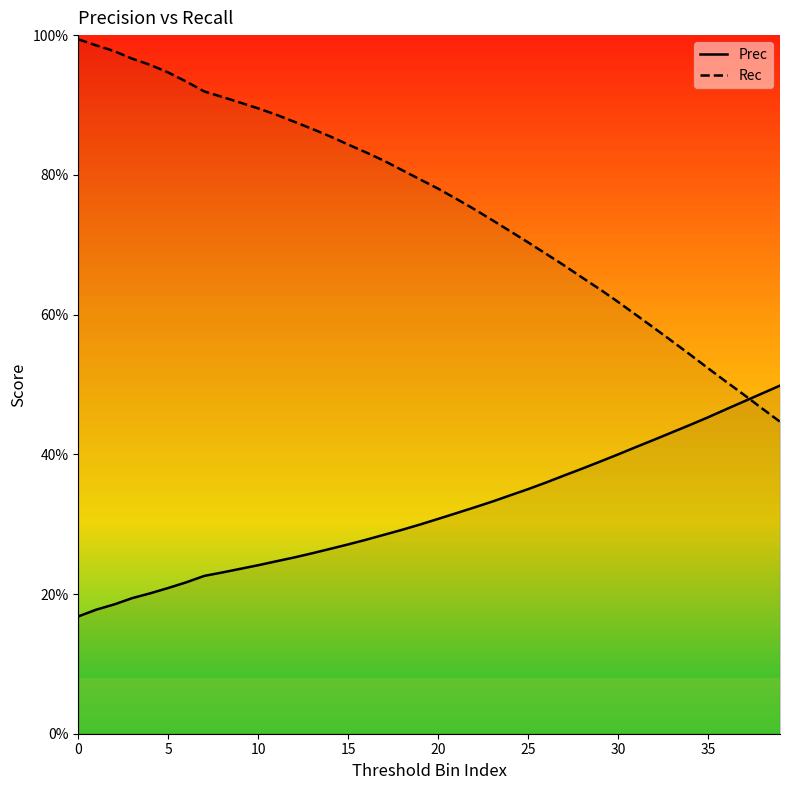

Between 30 and 37, which series saw the biggest shift?

Rec